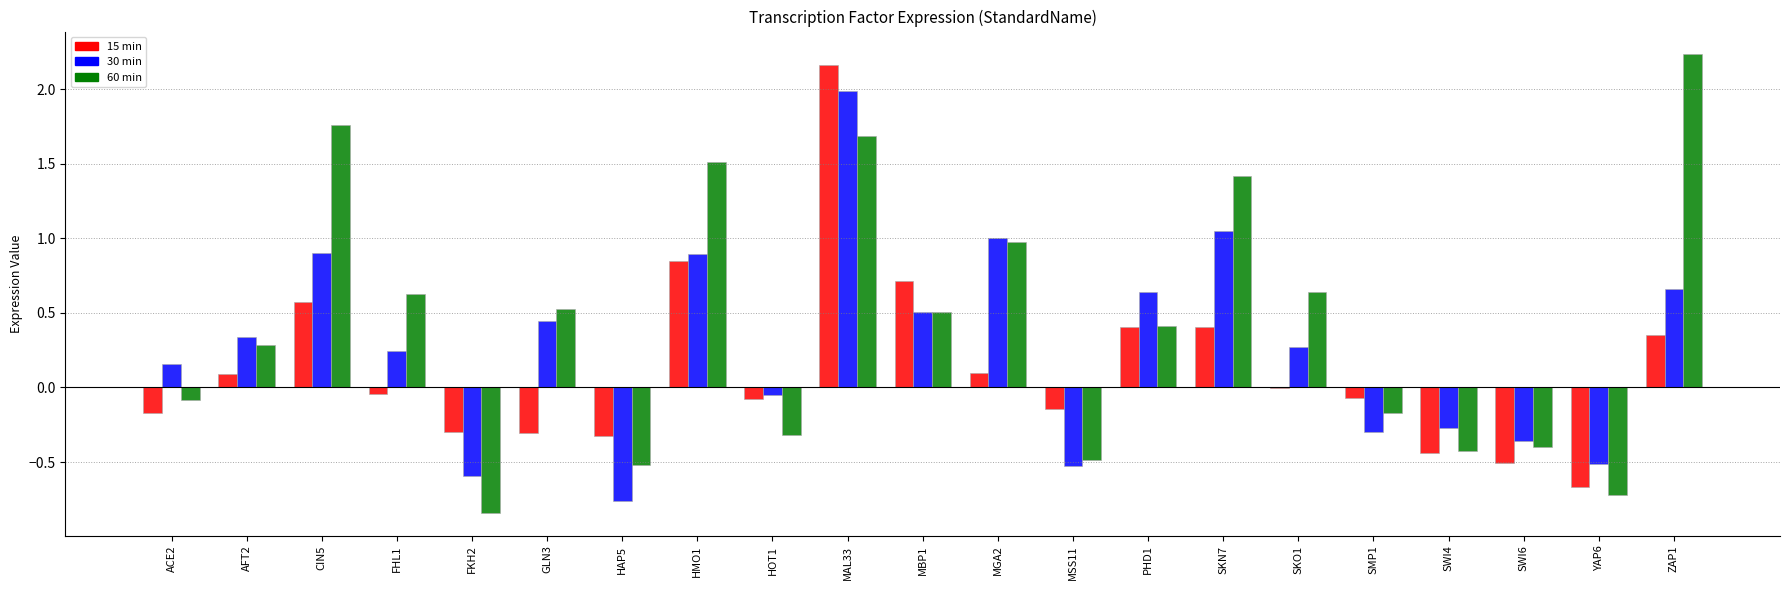

What is the sum of all 30 min values?

5.7